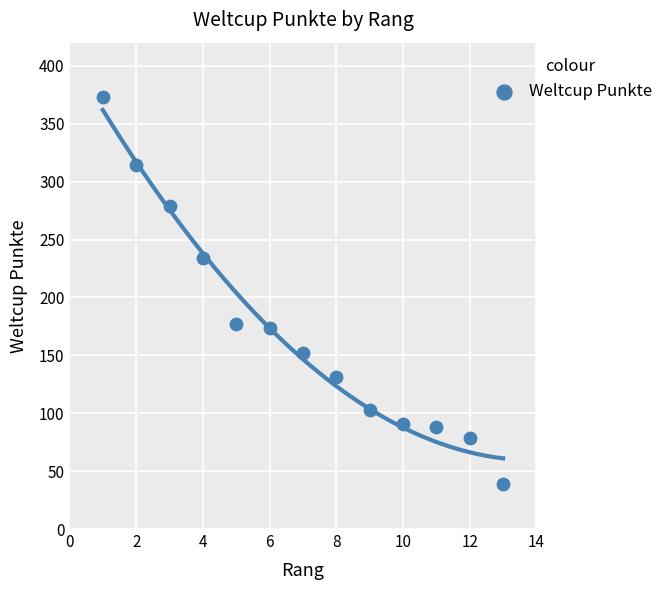

What is the range of Y values (max minus min)?

334